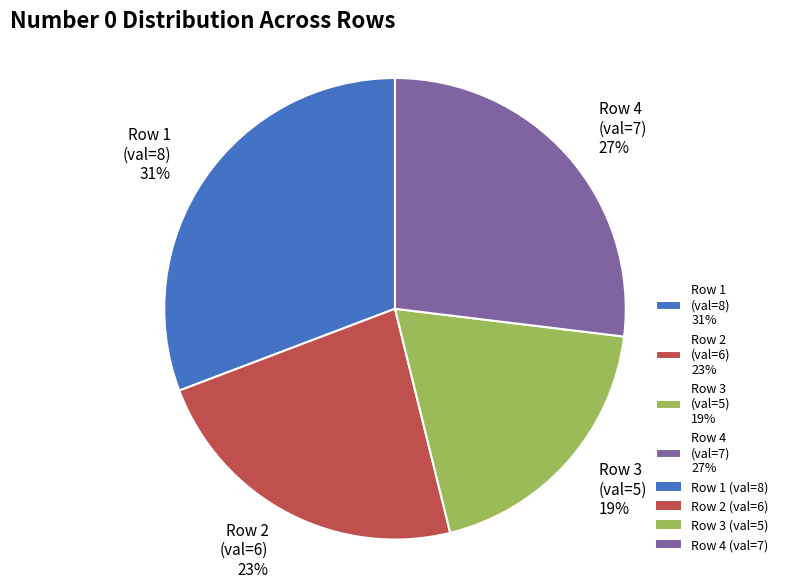

Do Row 4 (val=7) 27% and Row 3 (val=5) 19% together represent more than half of the pie?

No